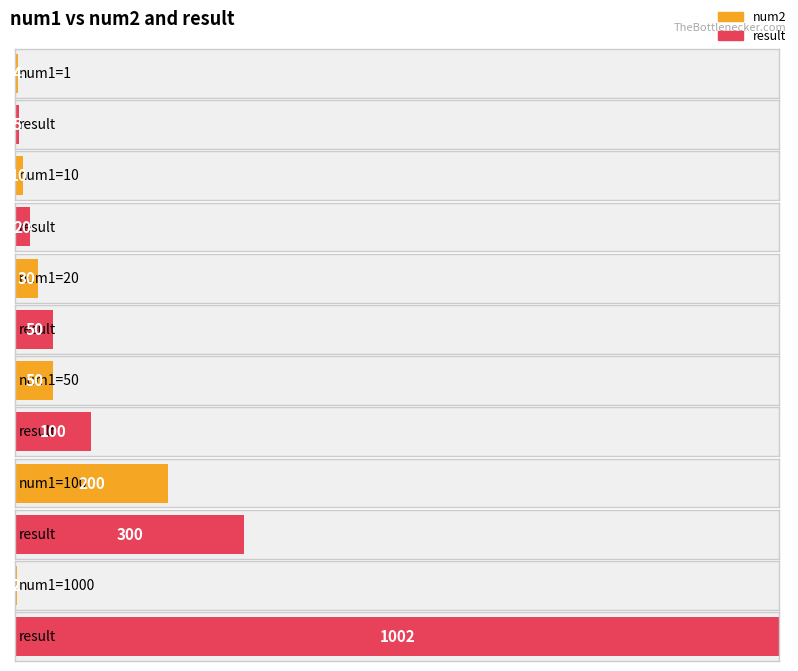

The value of num2 at 100 is 322. True or false?

False